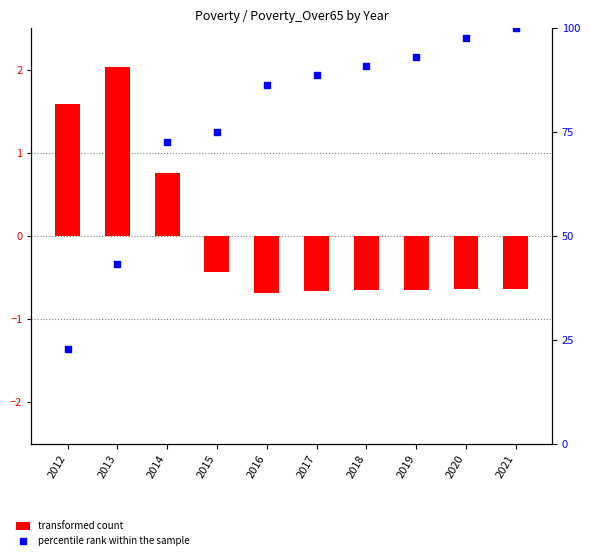

What are all the series names shown in the legend?

transformed count, percentile rank within the sample